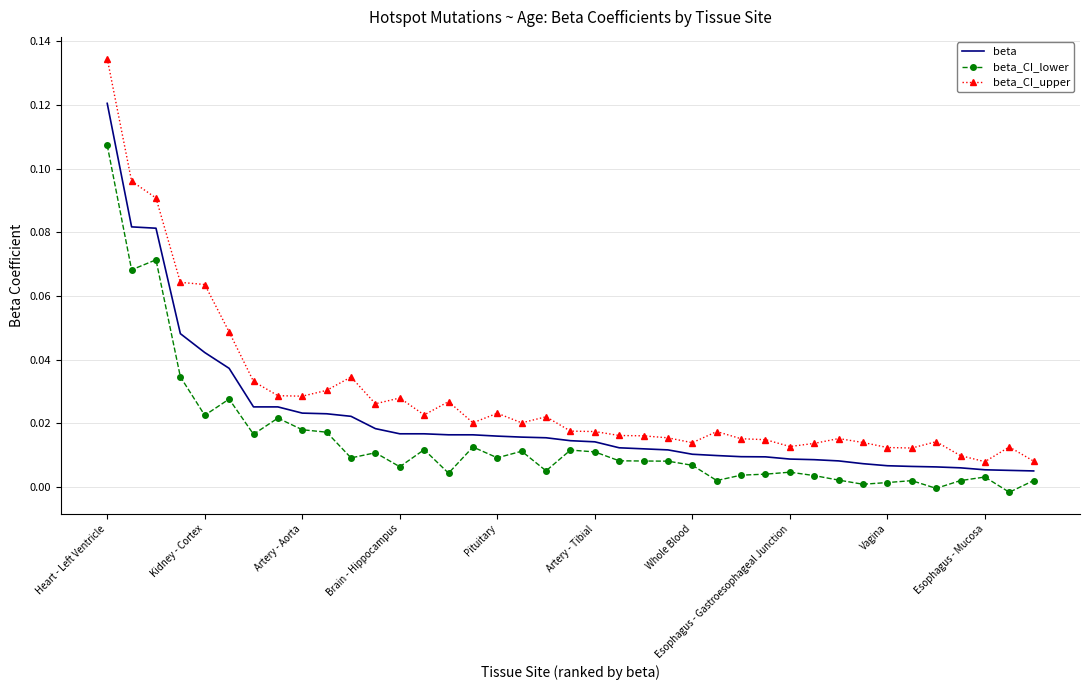

Which series has the largest total across all categories?

beta_CI_upper